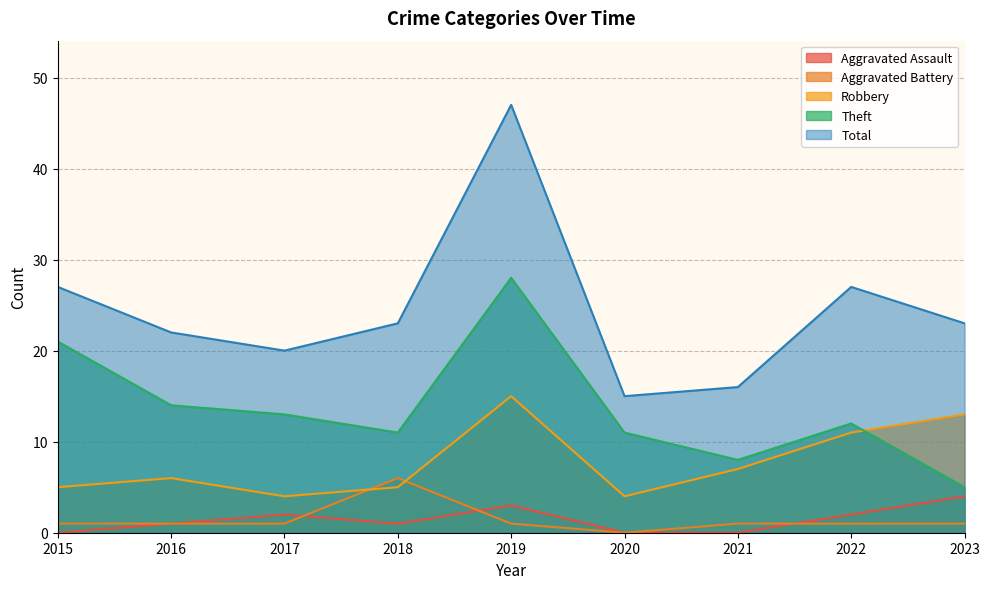

At which label does Theft reach its peak?

2019